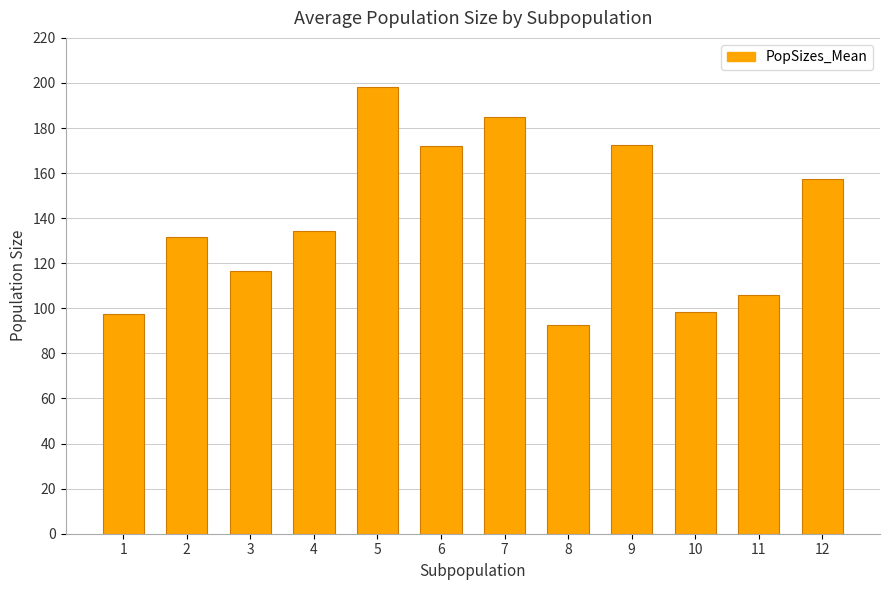

What is the sum of the values at 10 and 12?

255.8